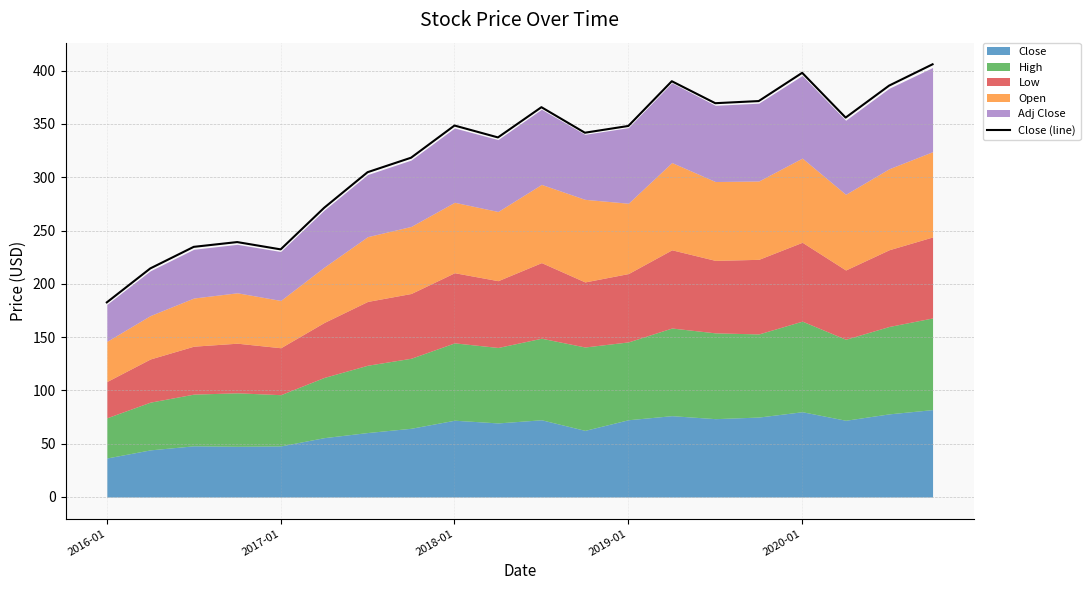

At which category does the chart reach its peak across all series?

19